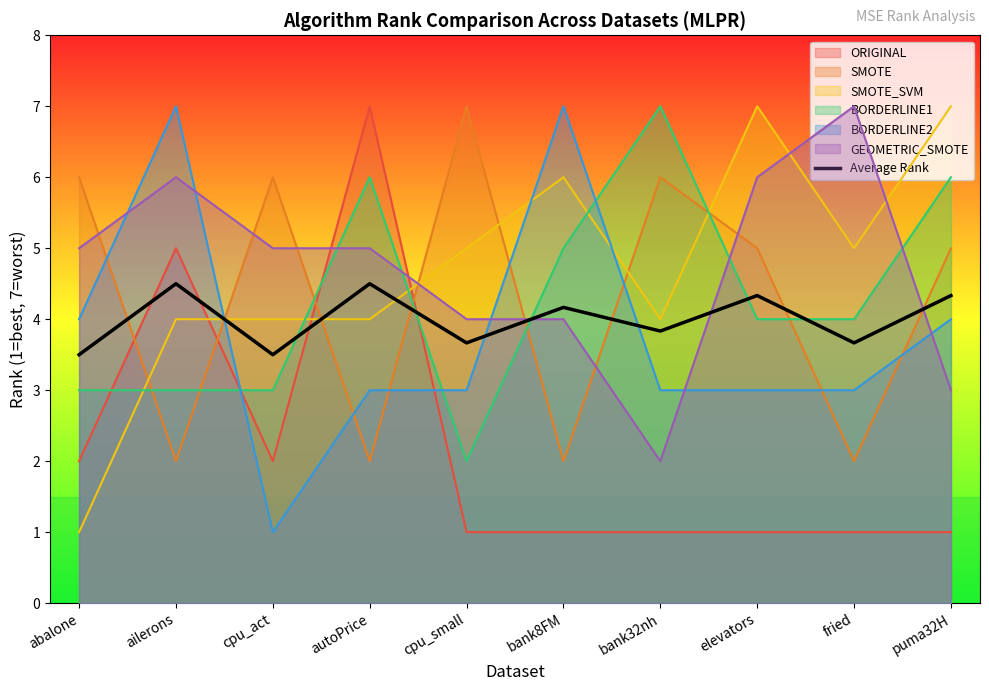

Reading right to left, what are all the values shown in this chart?

4.3	3.7	4.3	3.8	4.2	3.7	4.5	3.5	4.5	3.5